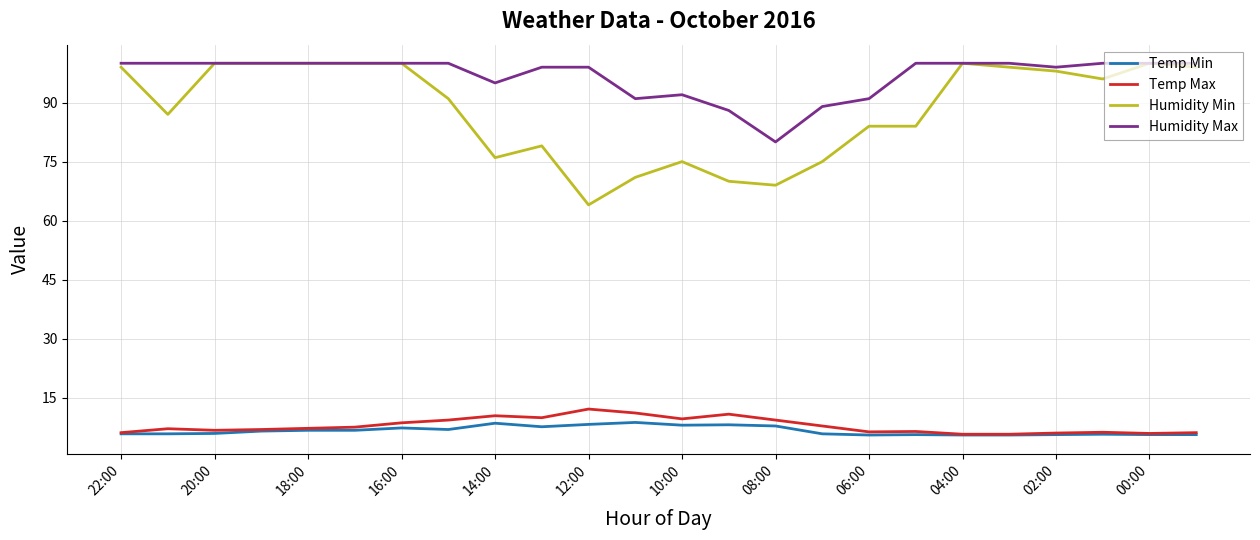

True or false: Temp Min and Humidity Min intersect in this chart.

False